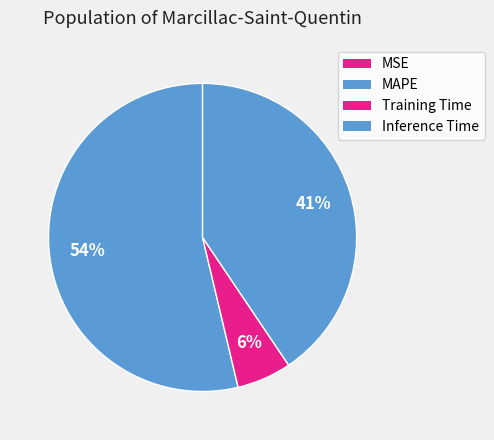

Count the number of slices in the pie.

4